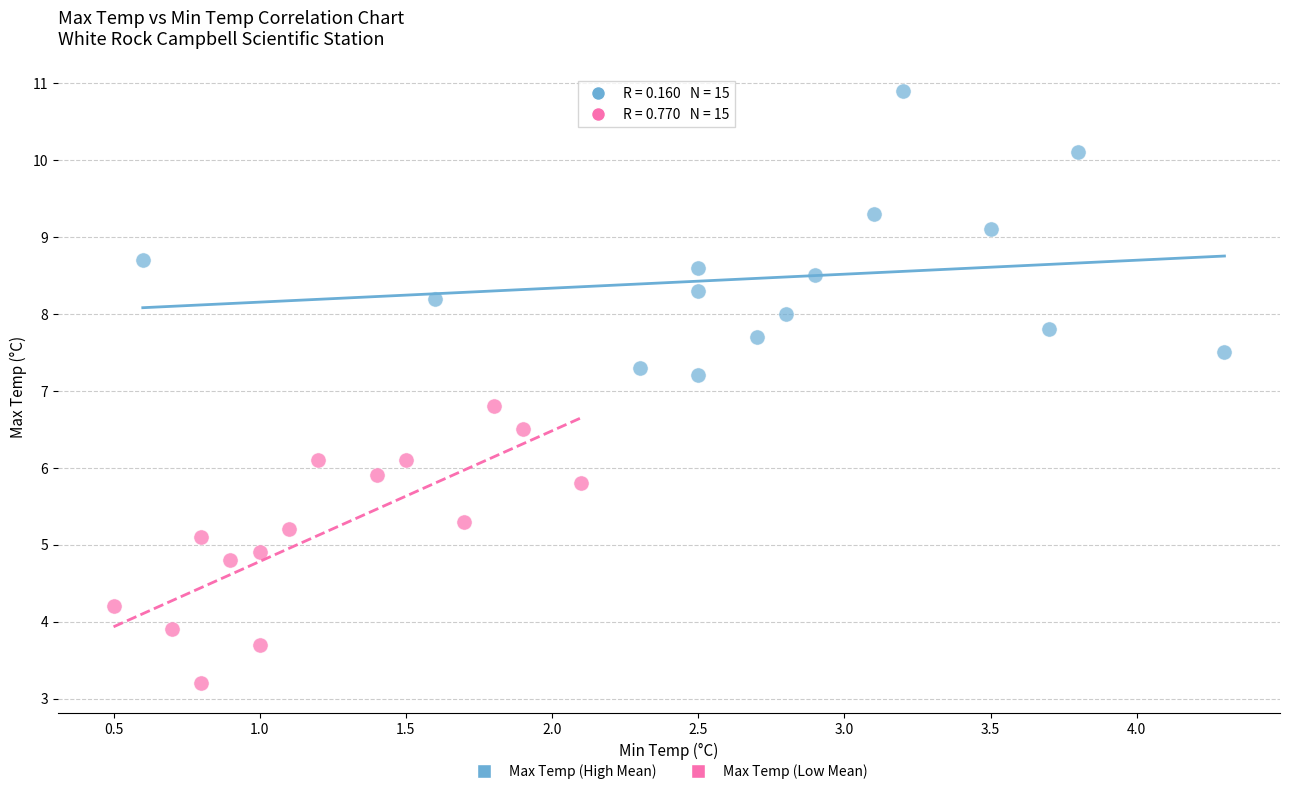

What are all the series names shown in the legend?

Max Temp (High Mean), Max Temp (Low Mean)